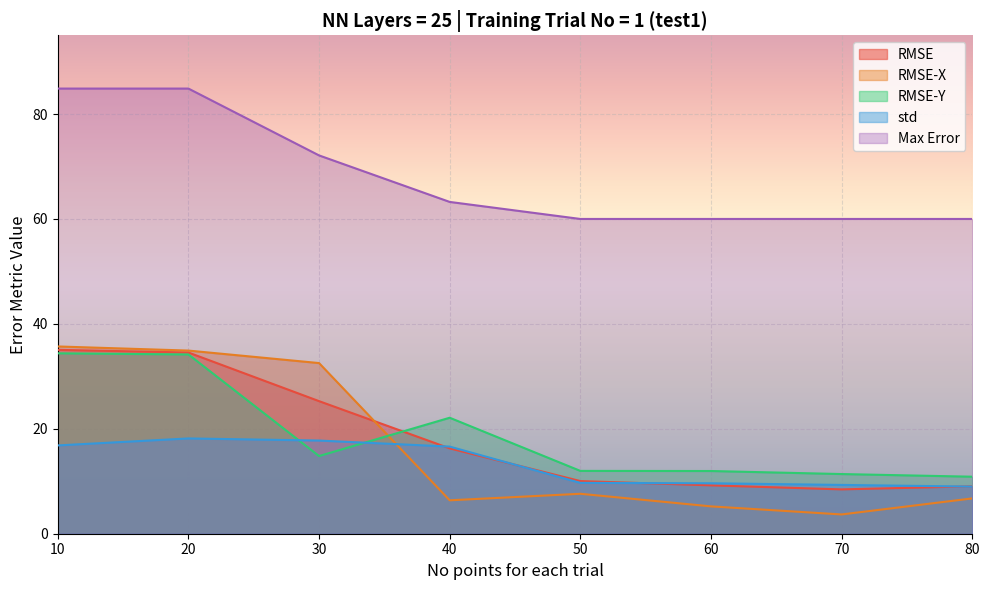

Which series has the largest range (max minus min)?

RMSE-X